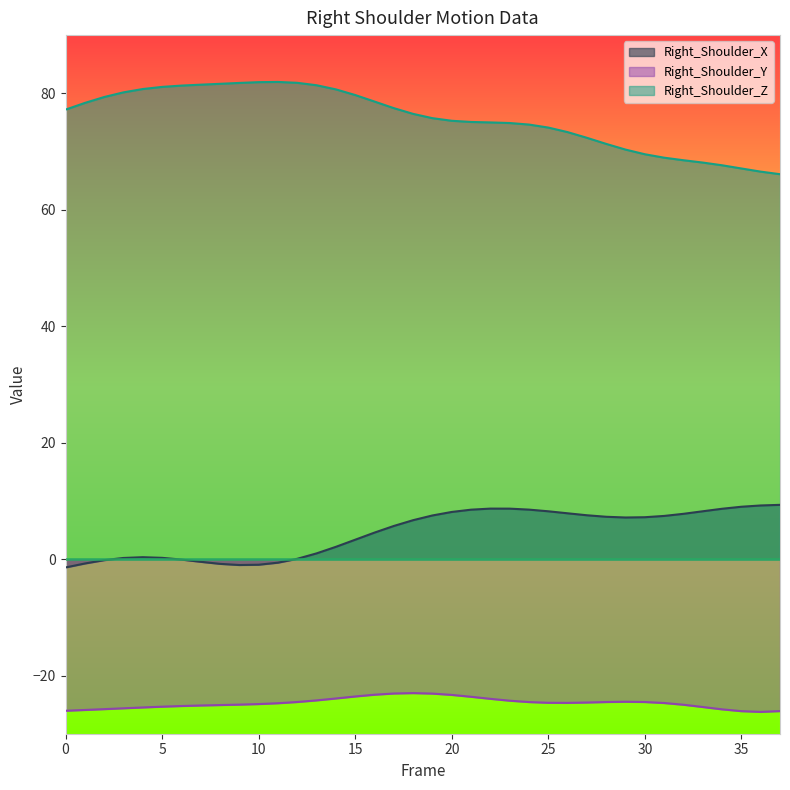

How many values in the Right_Shoulder_X series exceed 7?

19